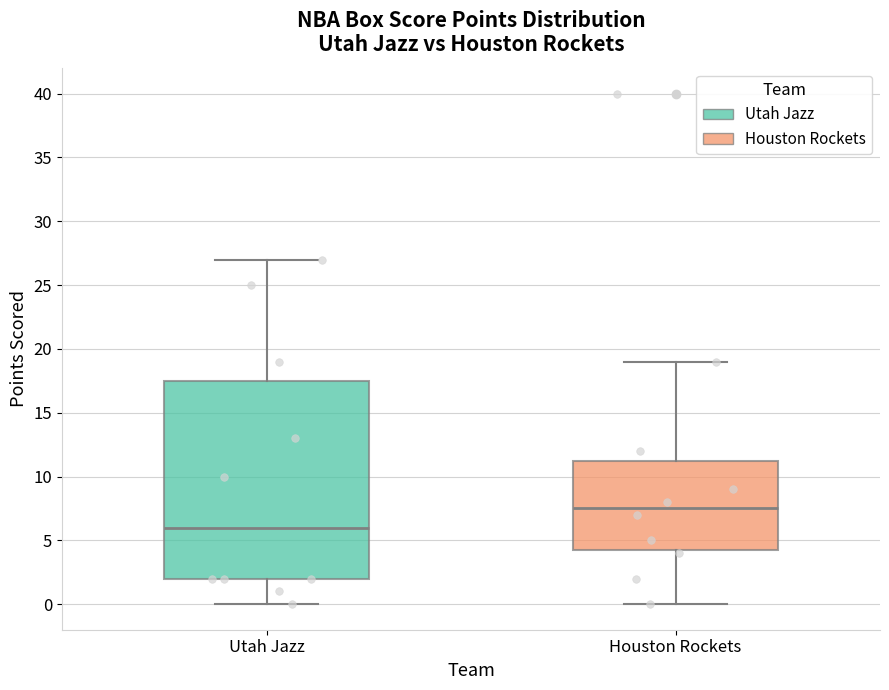

Reading left to right, transcribe this box plot: for each box, give where its median line is, the range the box spans, and where its two whiskers end, as read against the y-axis. The values are not printed on the chart, so give them approximately, as read against the axis.

Utah Jazz: median 6.0, box 2.0 to 17.5, whiskers 0.0 to 27.0
Houston Rockets: median 7.5, box 4.5 to 11.5, whiskers 0.0 to 19.0